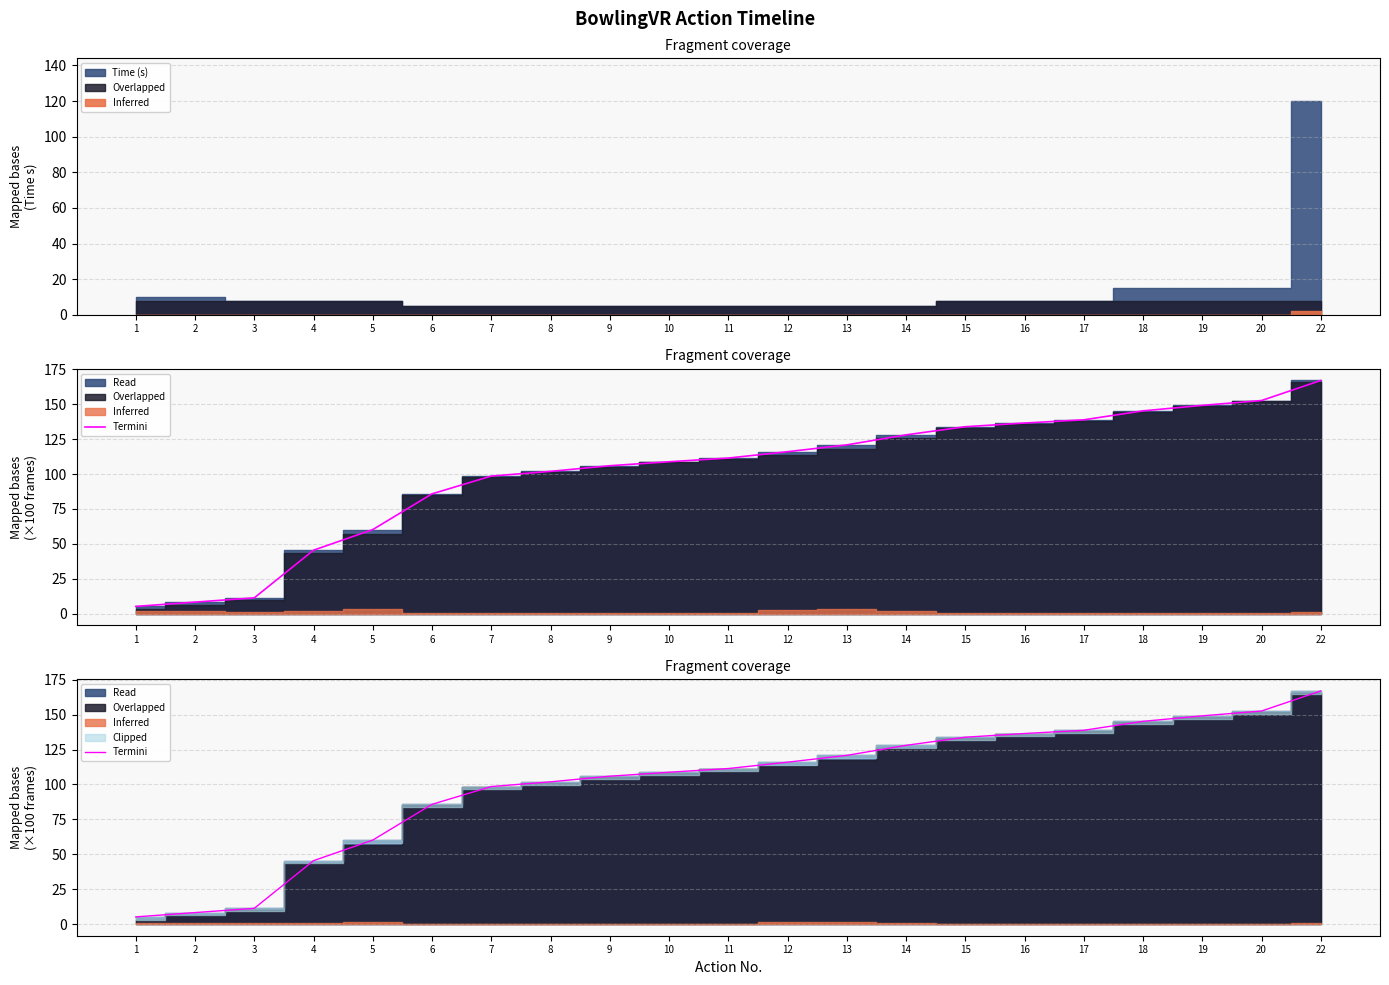

What is the difference between the maximum and minimum values?

161.9